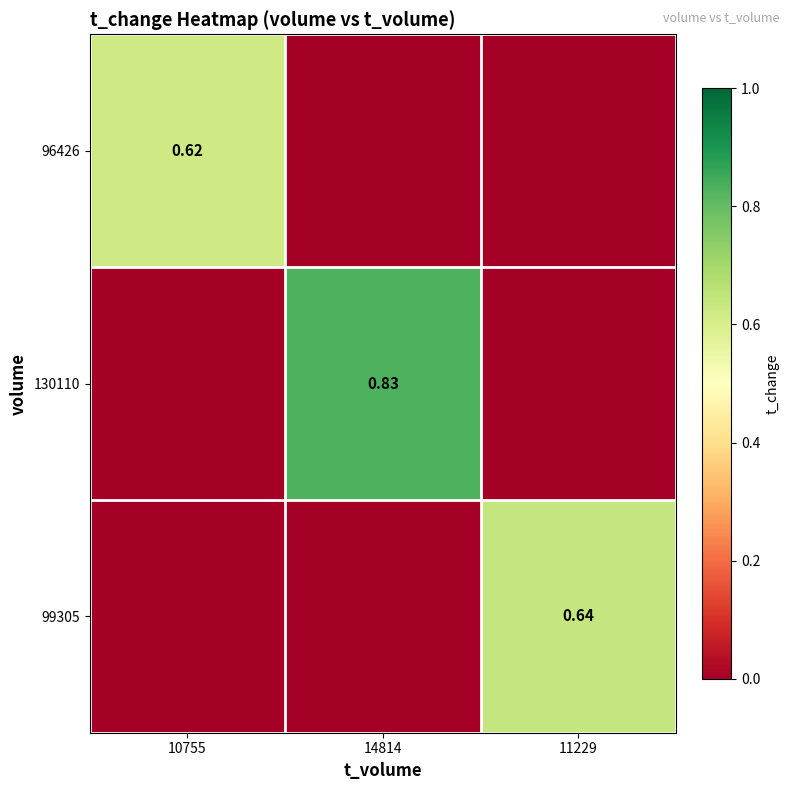

How many 130110 values are between 0 and 1?

3